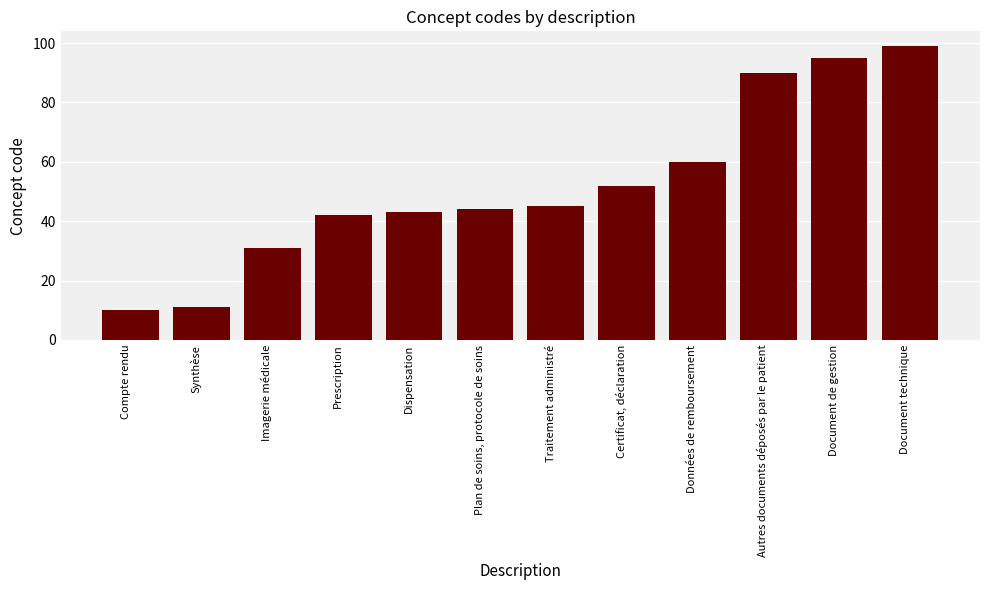

Between Dispensation and Prescription, which is larger?

Dispensation